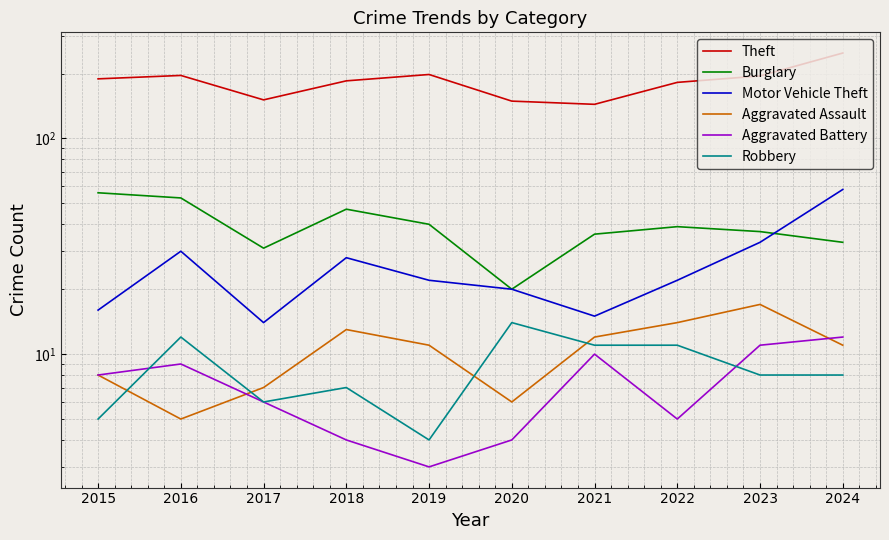

In Aggravated Battery, how many points are higher than both neighbors (excluding endpoints)?

2